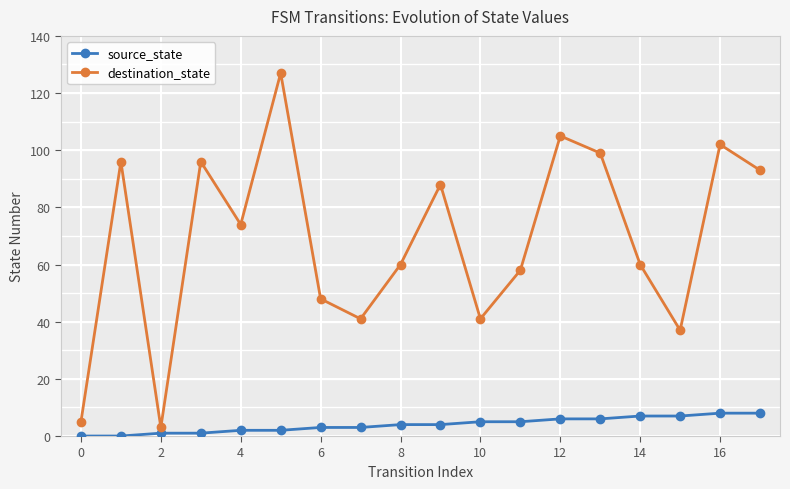

Which series has the widest spread of values?

destination_state